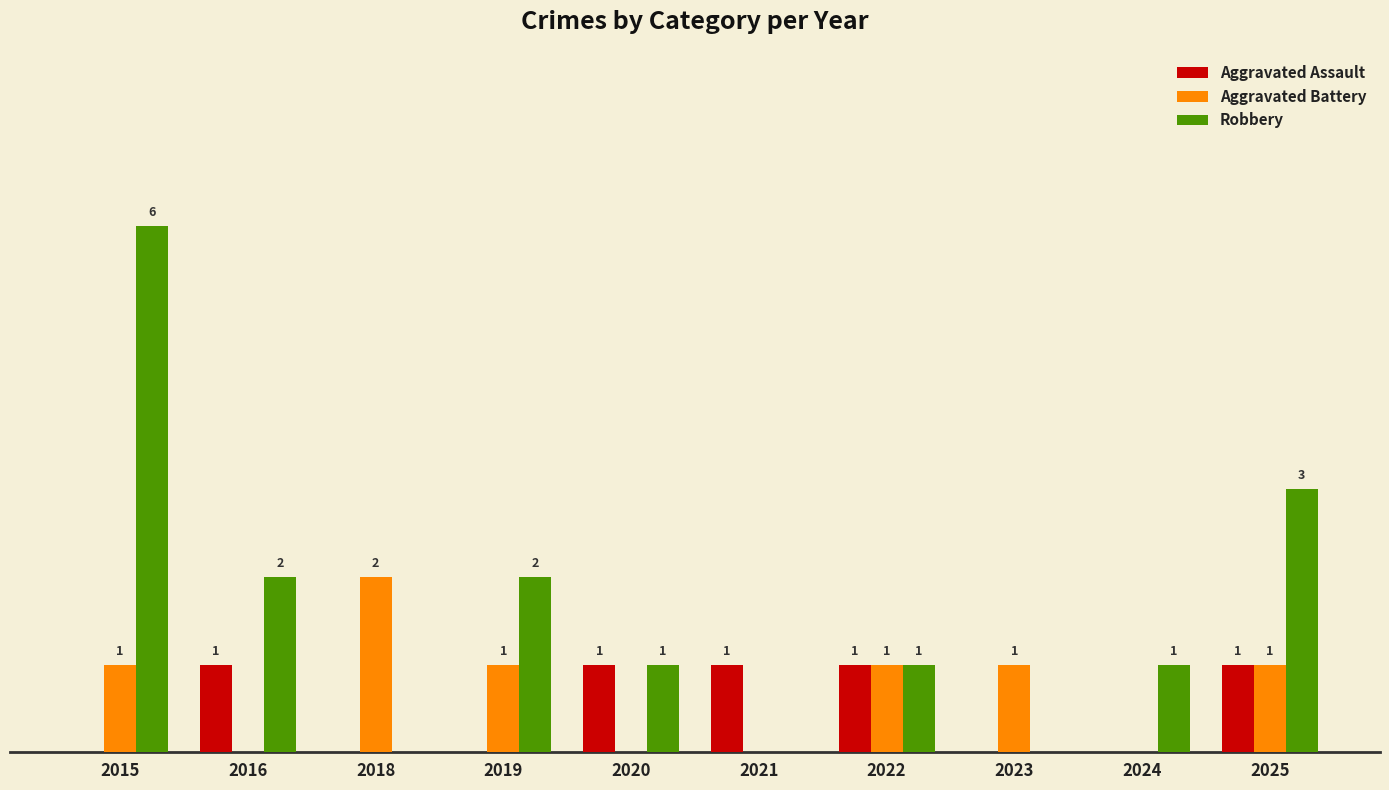

What are all the series names shown in the legend?

Aggravated Assault, Aggravated Battery, Robbery